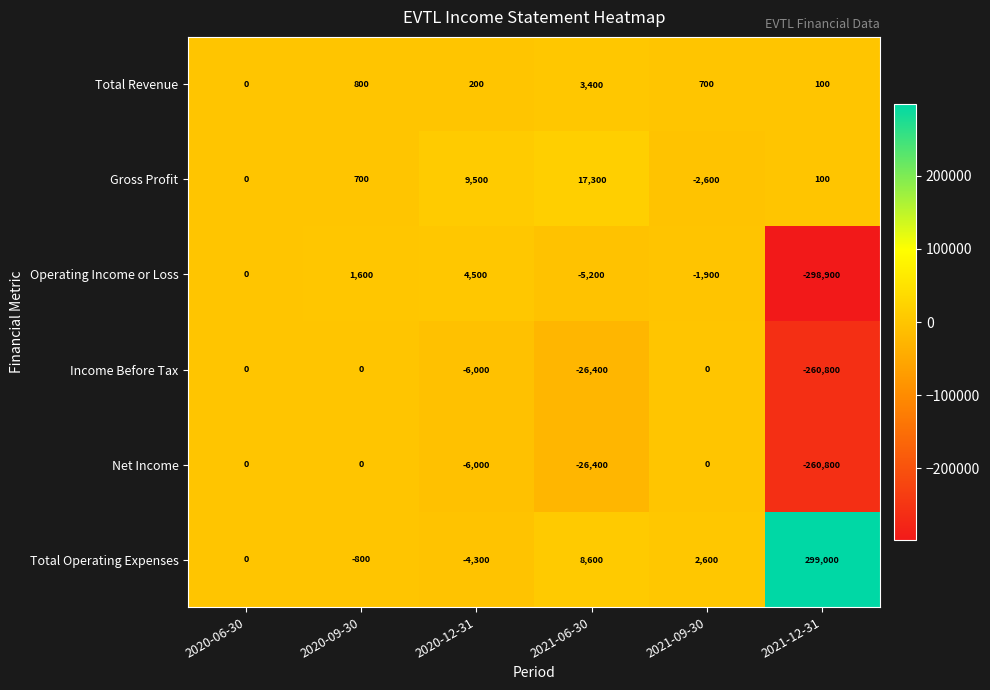

Which series has the largest total across all categories?

Total Operating Expenses